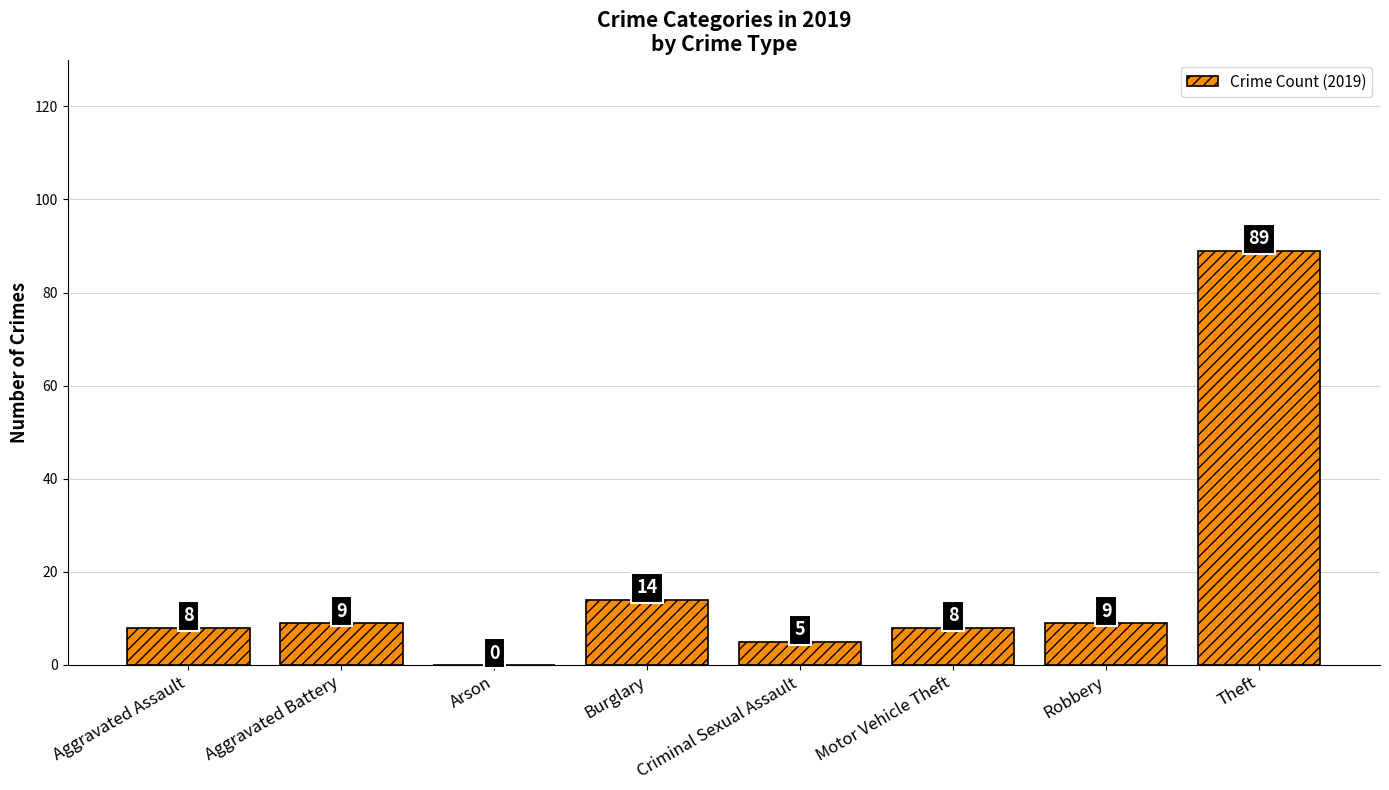

Which category has the highest value across all series?

Theft